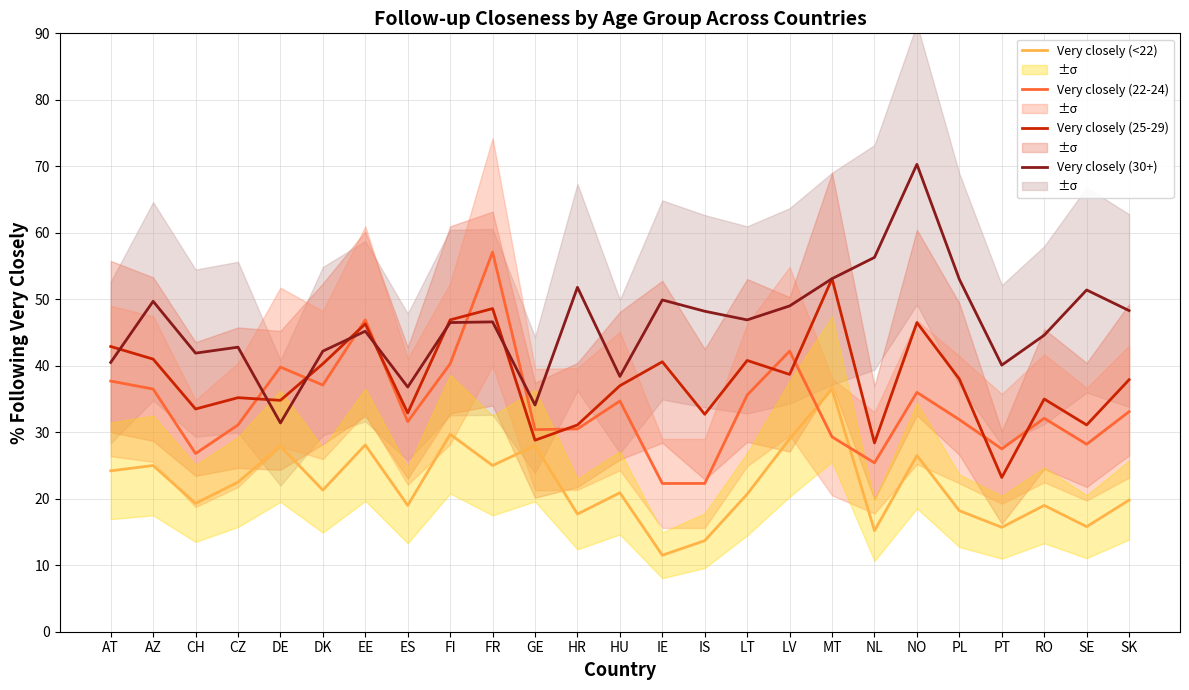

Reading right to left, extract all data points from this chart.

Very closely (<22): 19.8	15.8	19.0	15.7	18.2	26.5	15.2	36.5	29.0	20.7	13.7	11.5	20.9	17.7	28.0	25.0	29.7	19.0	28.1	21.3	27.9	22.5	19.3	25.0	24.2
Very closely (22-24): 33.1	28.2	32.1	27.5	31.9	36.0	25.4	29.3	42.2	35.6	22.3	22.3	34.7	30.5	30.4	57.1	40.3	31.6	46.9	37.1	39.8	31.1	26.8	36.5	37.7
Very closely (25-29): 37.9	31.1	35.0	23.2	38.0	46.5	28.4	53.1	38.7	40.8	32.7	40.6	37.0	31.1	28.8	48.6	46.9	32.9	46.3	40.3	34.8	35.2	33.5	41.0	42.9
Very closely (30+): 48.3	51.4	44.6	40.1	53.0	70.3	56.3	53.1	49.0	46.9	48.2	49.9	38.4	51.8	34.1	46.6	46.5	36.8	45.2	42.2	31.4	42.8	41.9	49.7	40.5